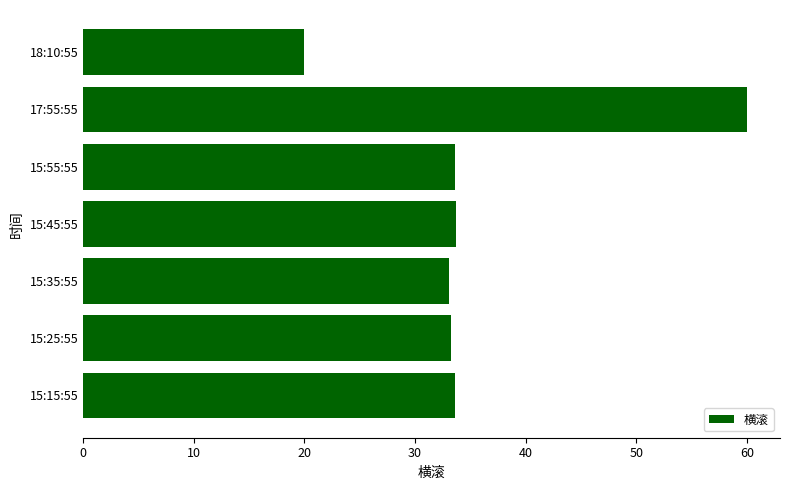

What is the maximum value shown in the chart?

60.0